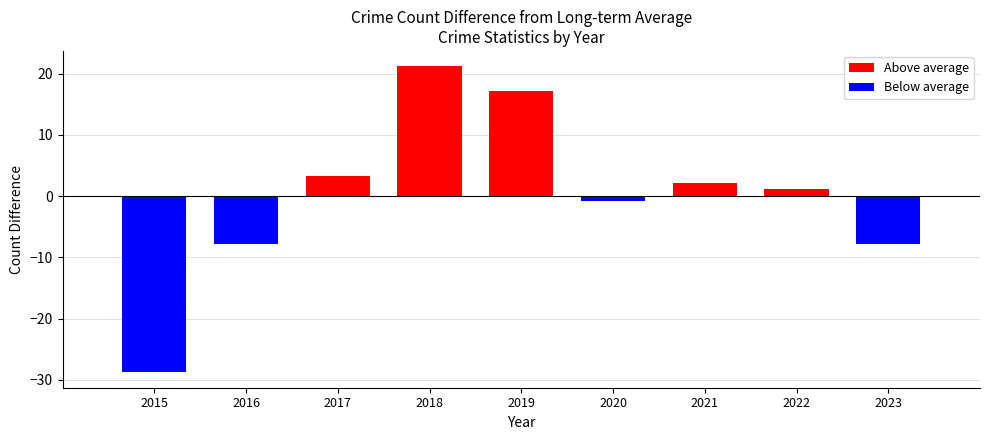

Reading left to right, list all the values displayed in this chart.

-28.8	-7.8	3.2	21.2	17.2	-0.8	2.2	1.2	-7.8